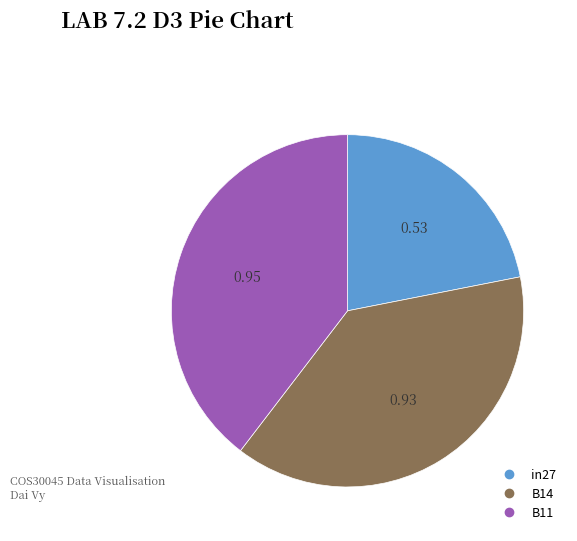

Does any single category account for the majority?

No